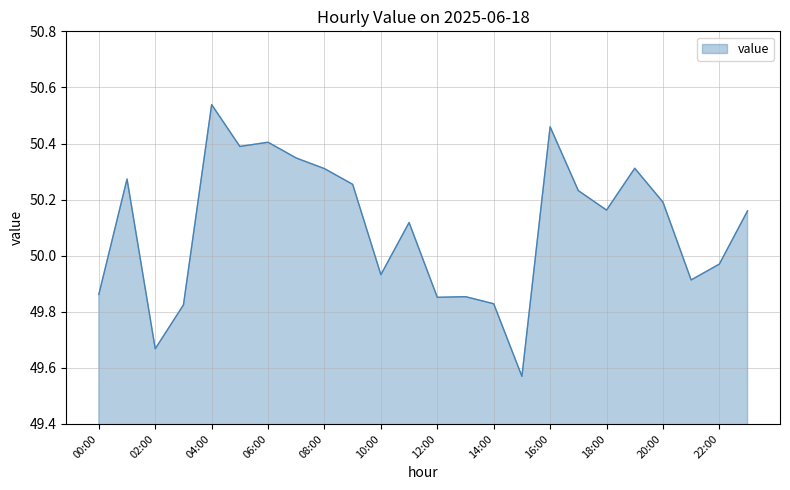

What is the difference between the maximum and minimum values?

1.0